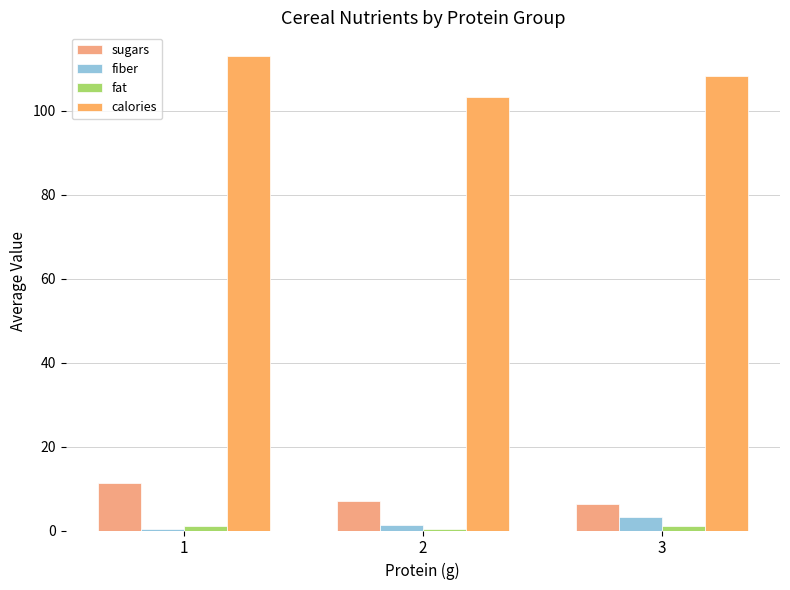

At which category does the chart reach its minimum across all series?

1